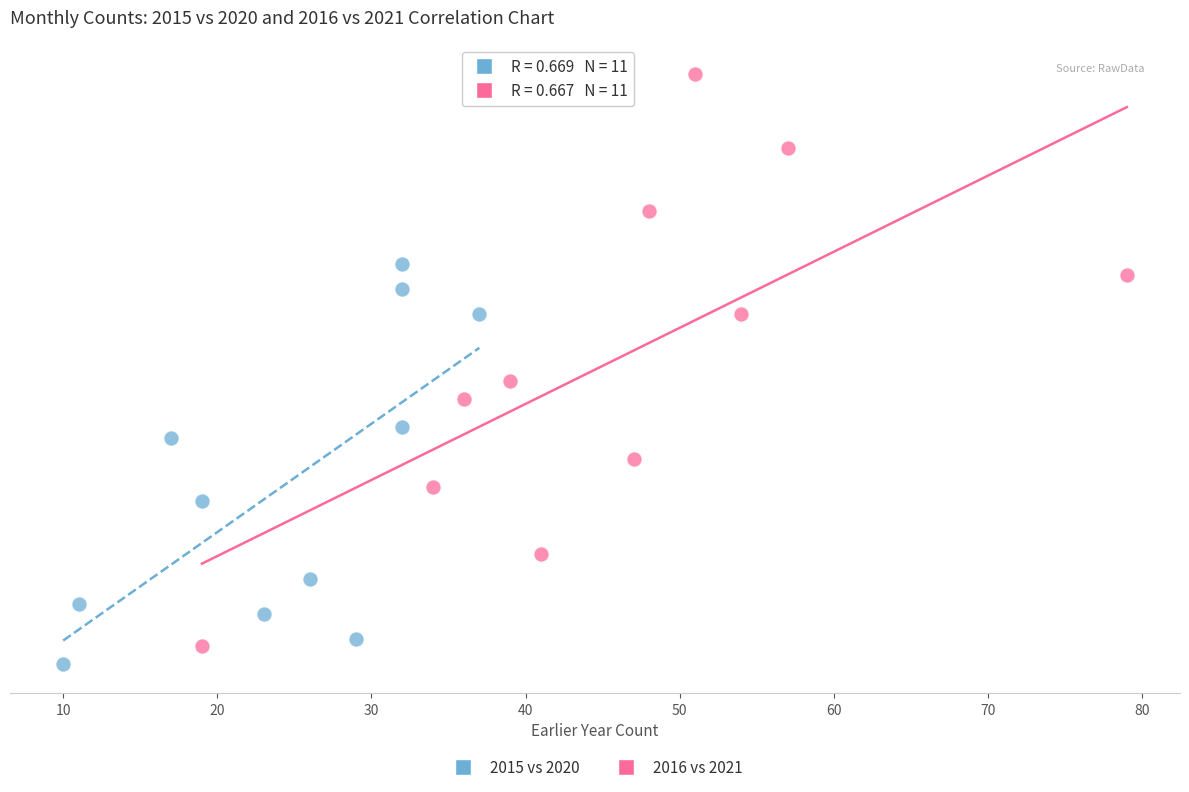

Which series has the largest Y range (max minus min)?

2016 vs 2021